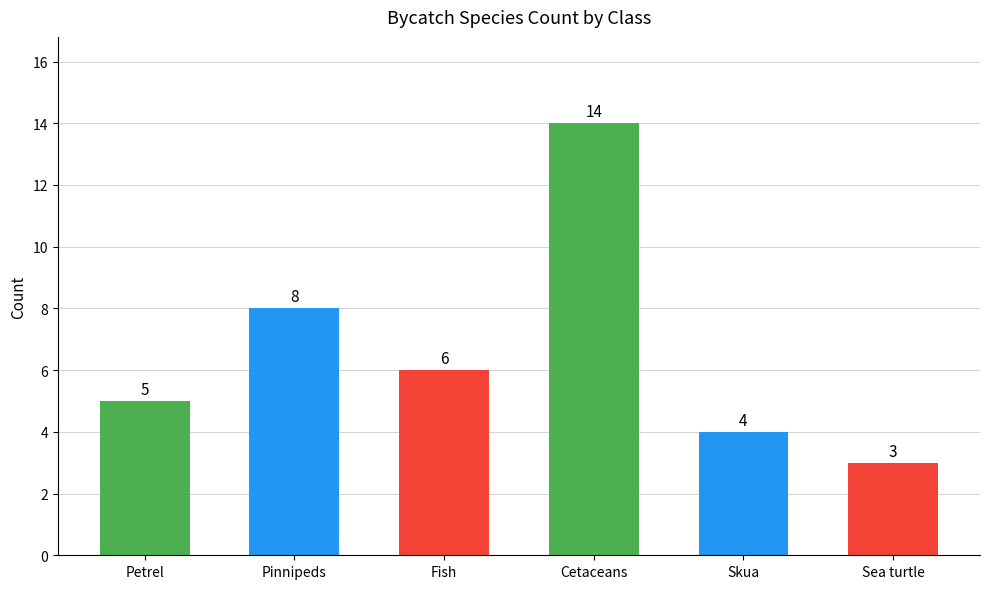

What is the change in value from Pinnipeds to Skua?

-4